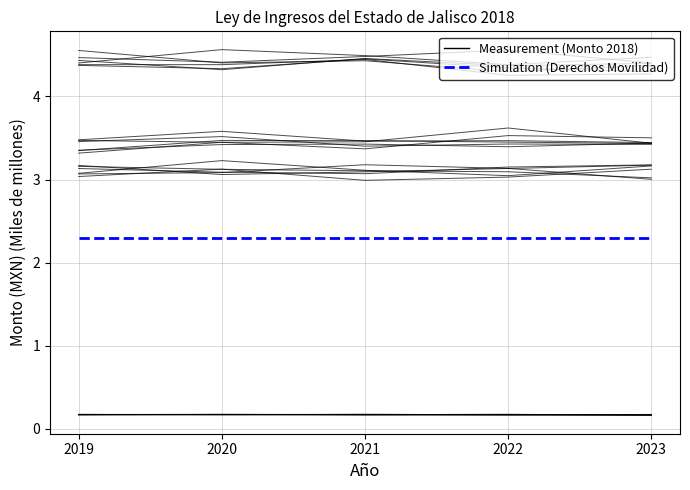

Where is the first local maximum for Productos?

2020